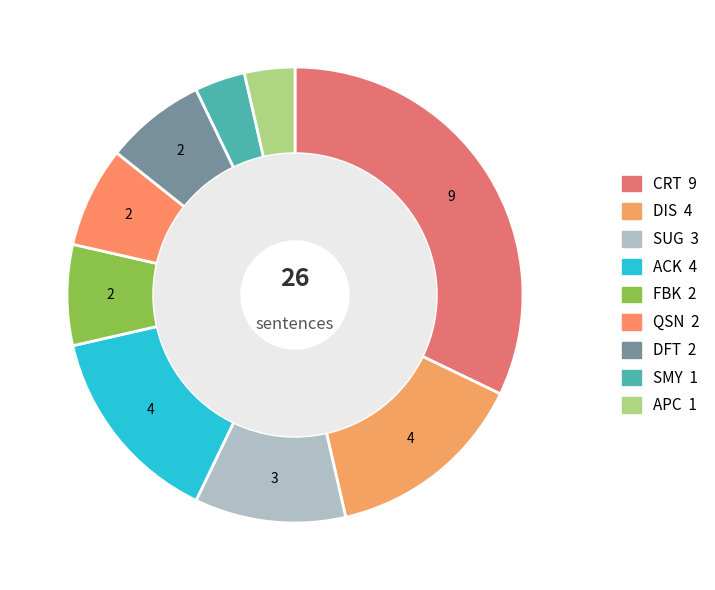

To the nearest percent, what is the difference between the largest and smallest slice percentages?

29%